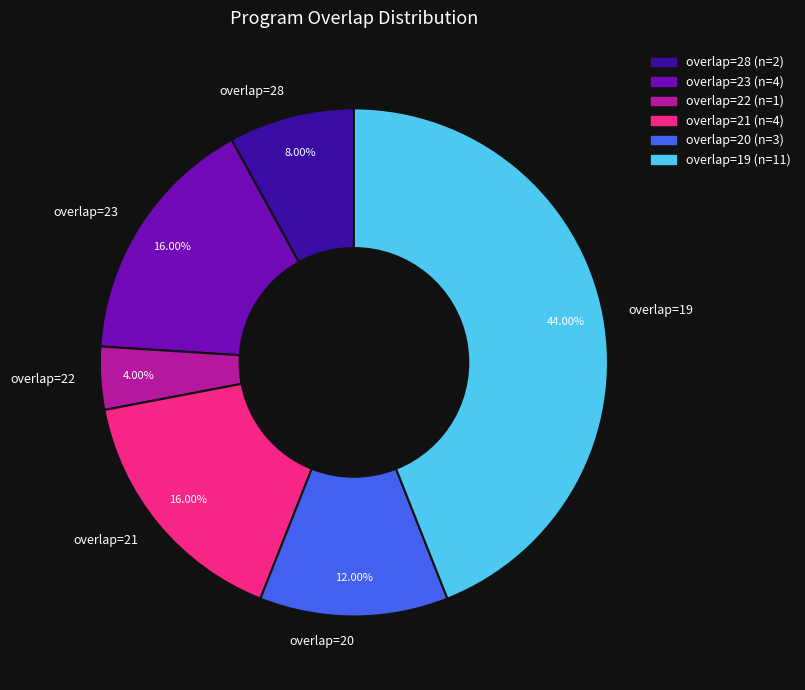

Does overlap=19 account for over 50% of the chart?

No